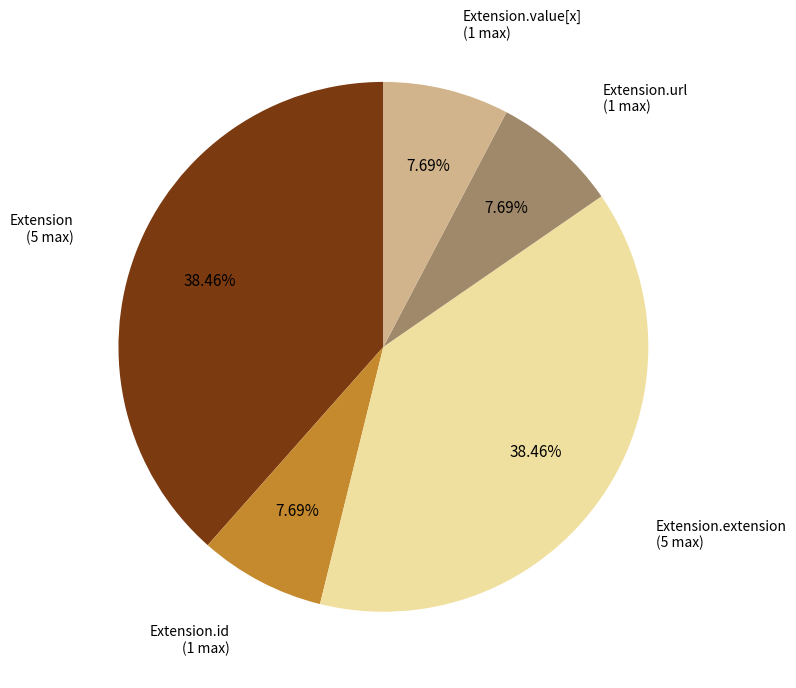

Is there any slice that represents more than half of the pie?

No